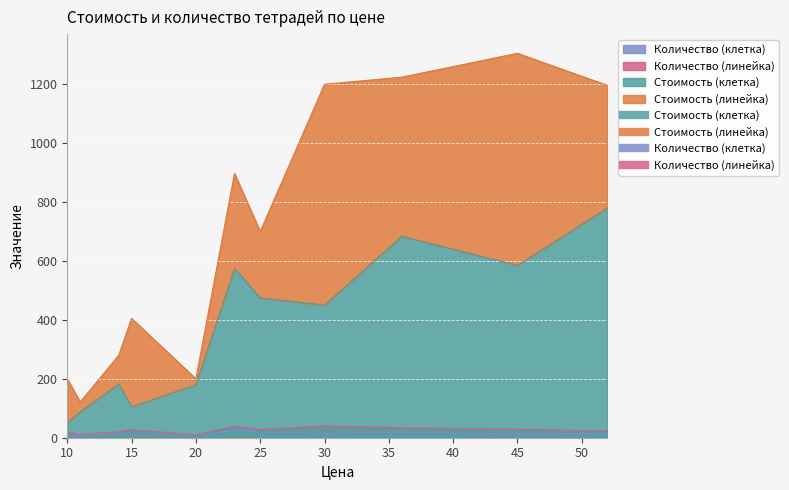

True or false: Количество (клетка) and Стоимость (клетка) cross at least once.

False